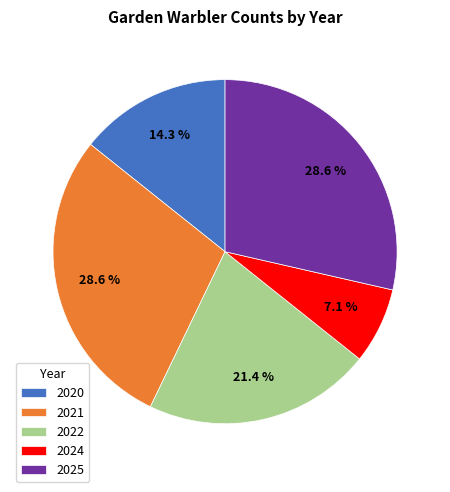

What is the smallest slice in the pie chart?

2024